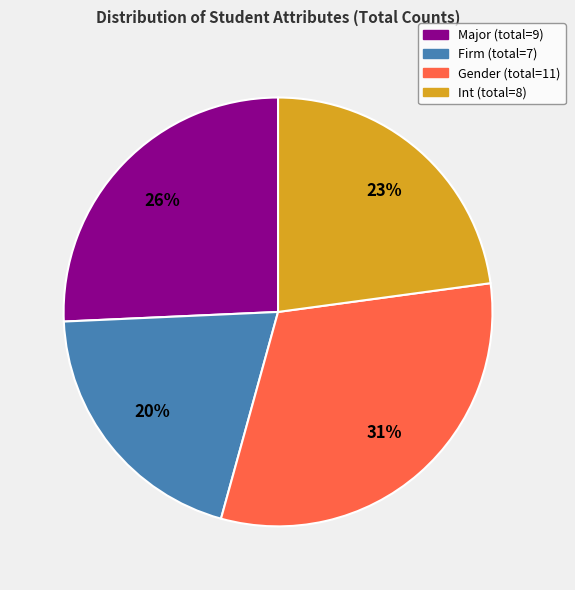

Is it true that Firm is 25% of the pie?

False